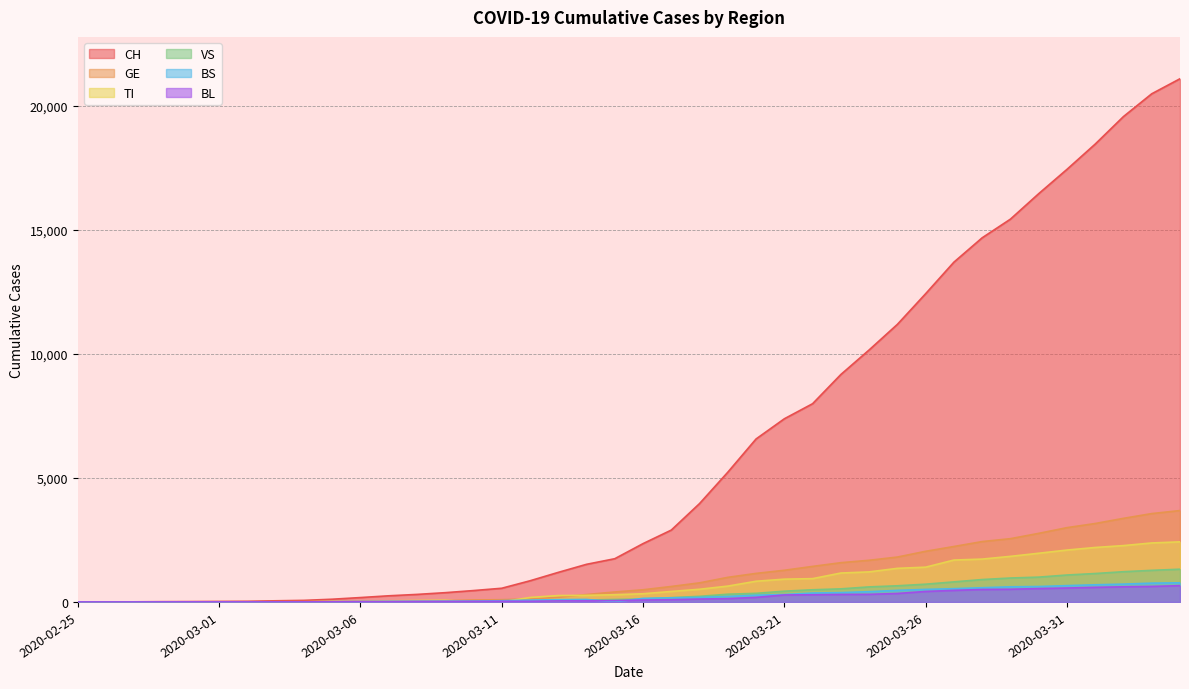

At which label does BS reach its peak?

2020-04-04